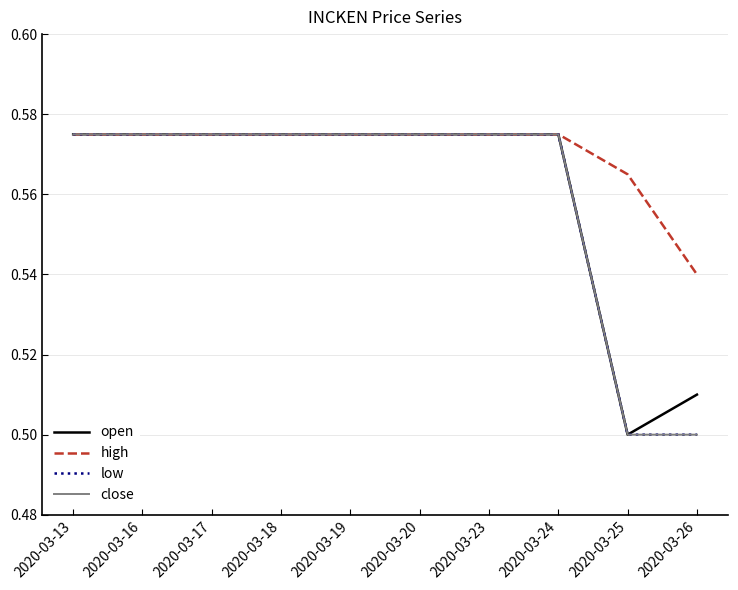

Reading right to left, what are all the values shown in this chart?

open: 0.5	0.5	0.6	0.6	0.6	0.6	0.6	0.6	0.6	0.6
high: 0.5	0.6	0.6	0.6	0.6	0.6	0.6	0.6	0.6	0.6
low: 0.5	0.5	0.6	0.6	0.6	0.6	0.6	0.6	0.6	0.6
close: 0.5	0.5	0.6	0.6	0.6	0.6	0.6	0.6	0.6	0.6